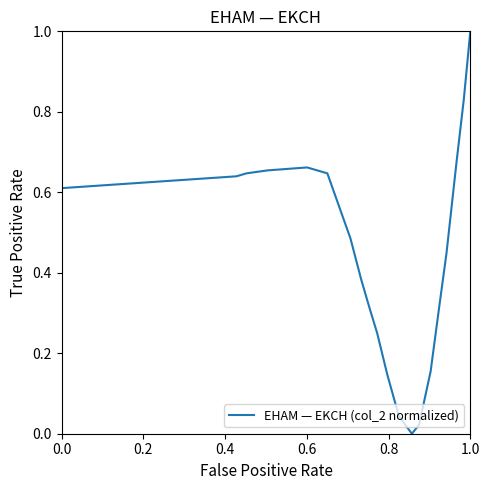

What is the maximum value shown in the chart?

1.0